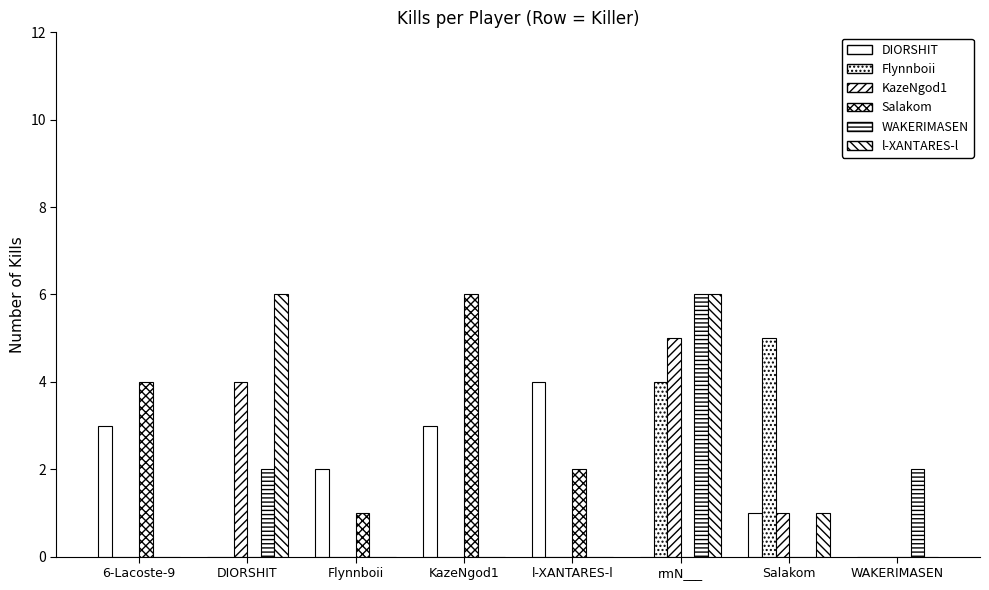

What is the label of the 7th bar from the right?

DIORSHIT